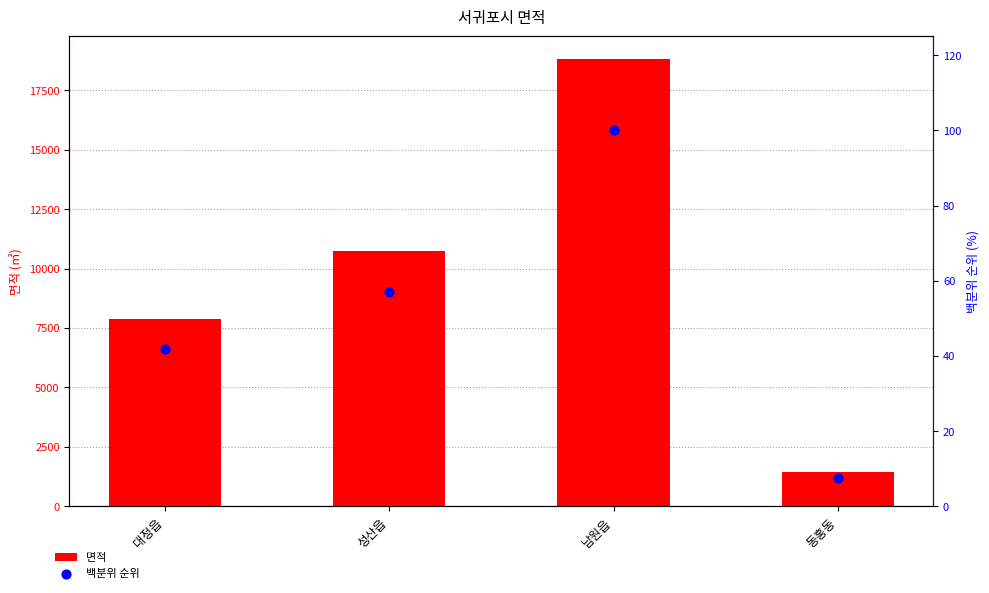

What is the total value across all series at 동홍동?

1432.0